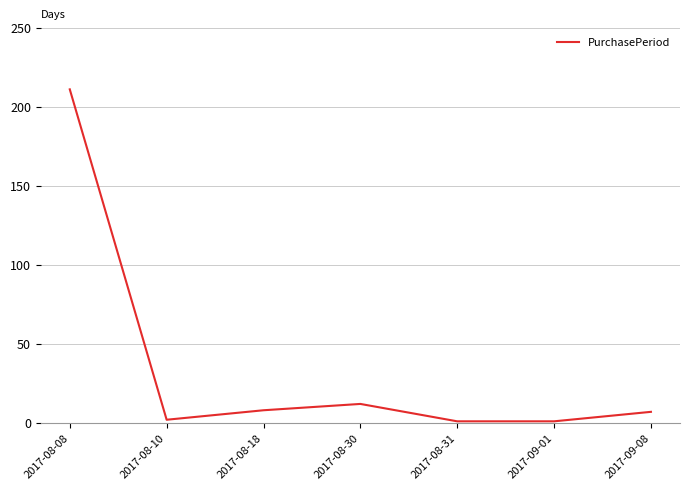

The value at 2017-08-31 is 1. True or false?

True